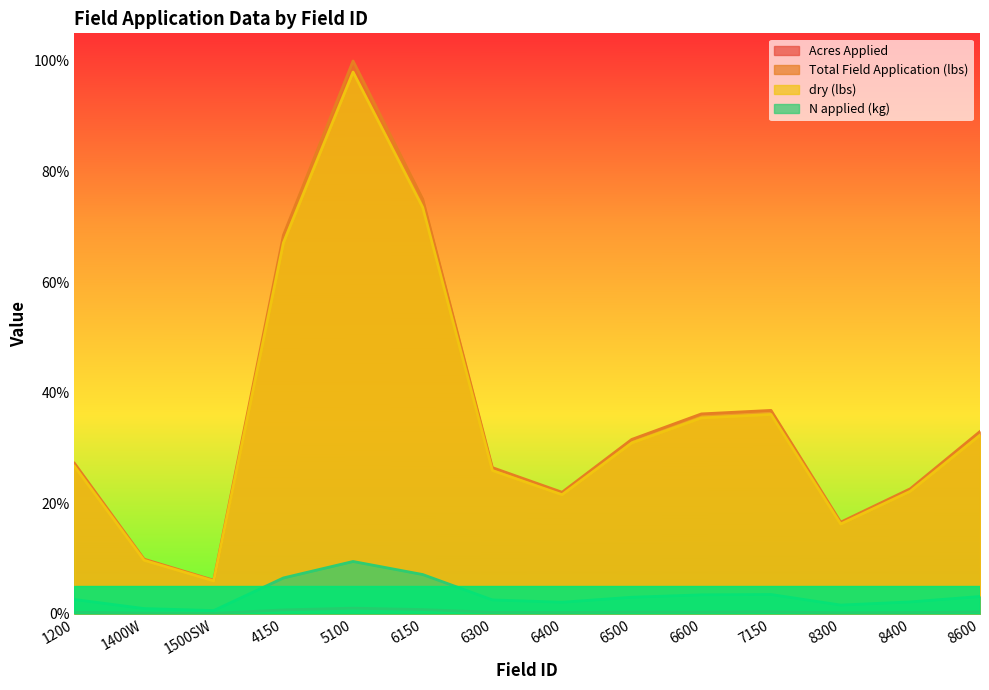

Reading left to right, list all the values displayed in this chart.

Acres Applied: 0.0	0.0	0.0	0.0	0.0	0.0	0.0	0.0	0.0	0.0	0.0	0.0	0.0	0.0
Total Field Application (lbs): 0.3	0.1	0.1	0.7	1.0	0.8	0.3	0.2	0.3	0.4	0.4	0.2	0.2	0.3
dry (lbs): 0.3	0.1	0.1	0.7	1.0	0.7	0.3	0.2	0.3	0.4	0.4	0.2	0.2	0.3
N applied (kg): 0.0	0.0	0.0	0.1	0.1	0.1	0.0	0.0	0.0	0.0	0.0	0.0	0.0	0.0